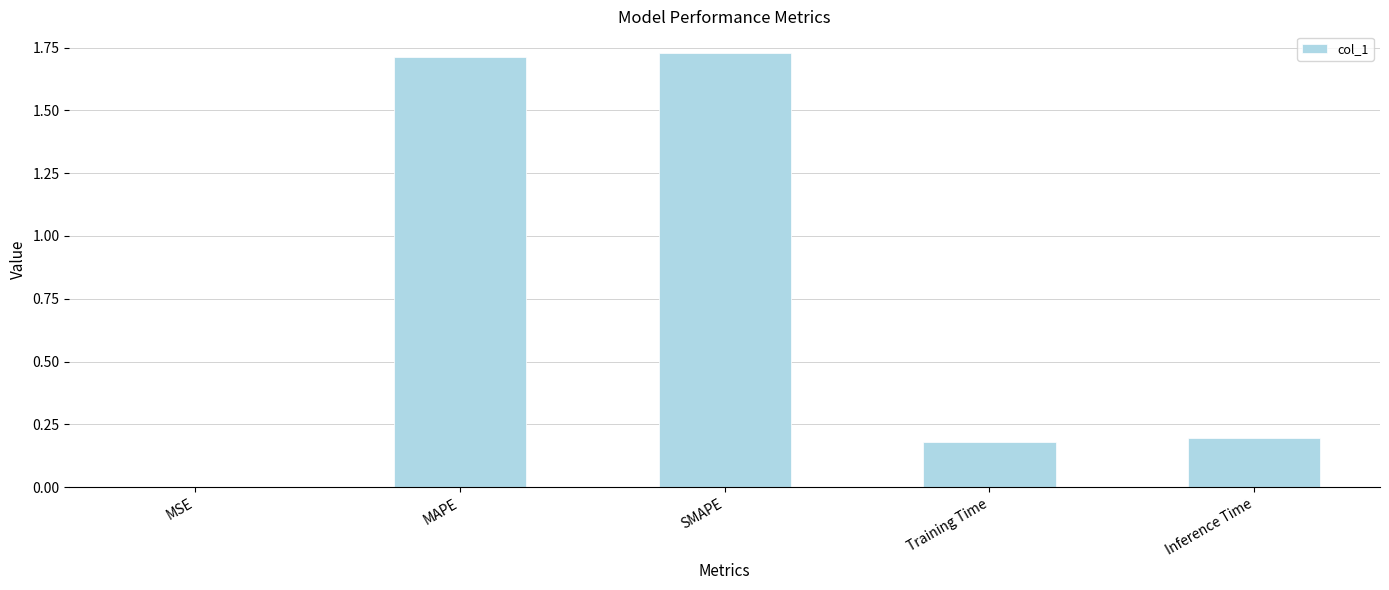

What is the sum of the values at SMAPE and MAPE?

3.4